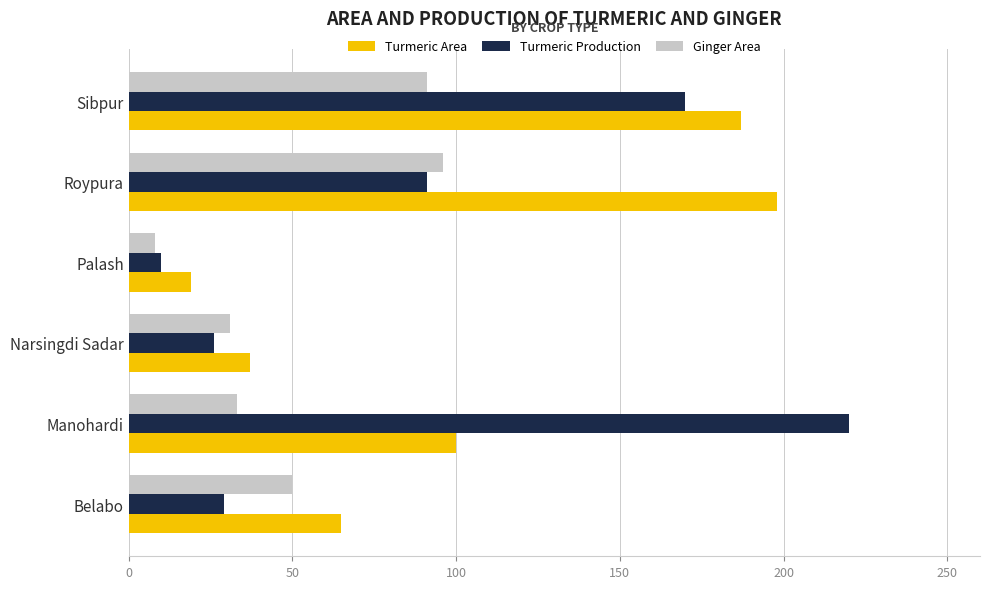

What is the total value across all series at Roypura?

385